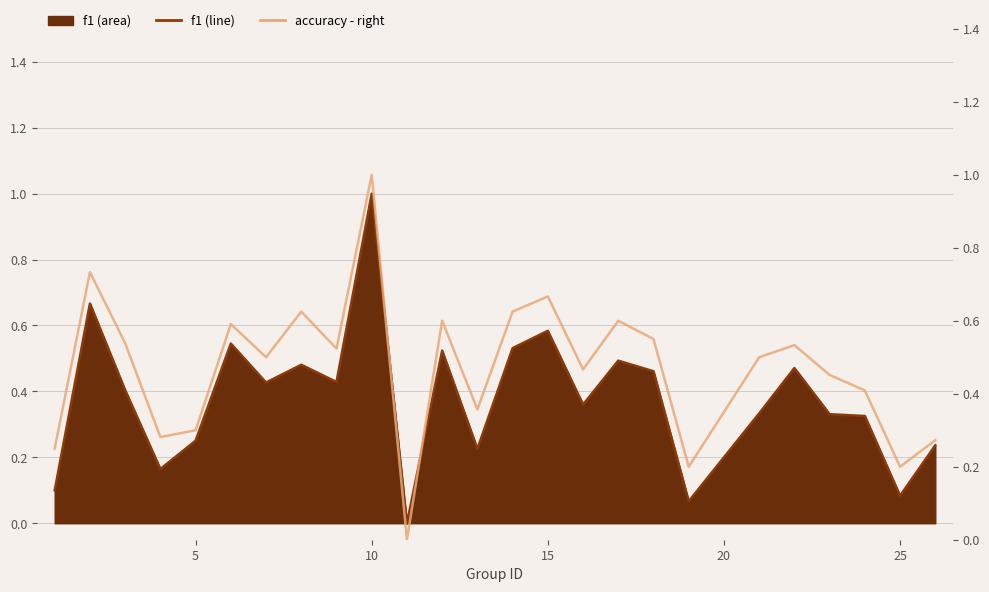

Does the chart have visible grid lines?

Yes